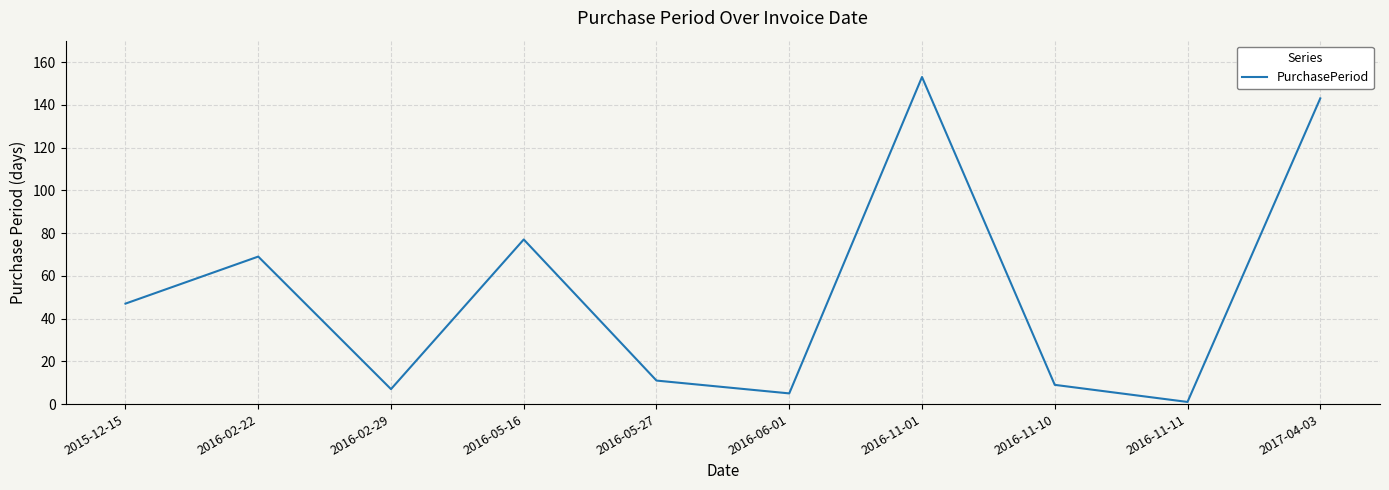

True or false: the data shows 11 at 2016-05-27.

True